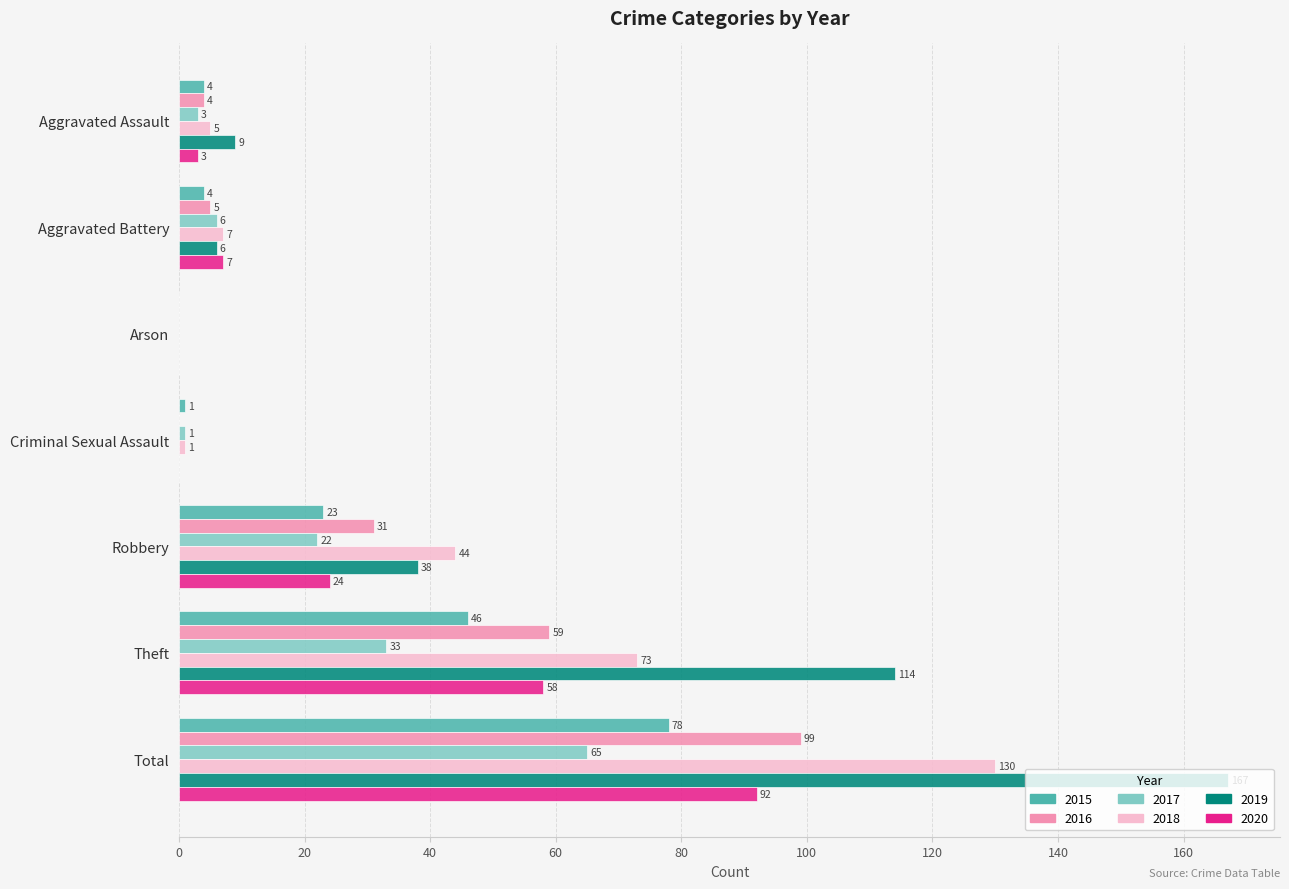

At which label does 2018 reach its peak?

Total